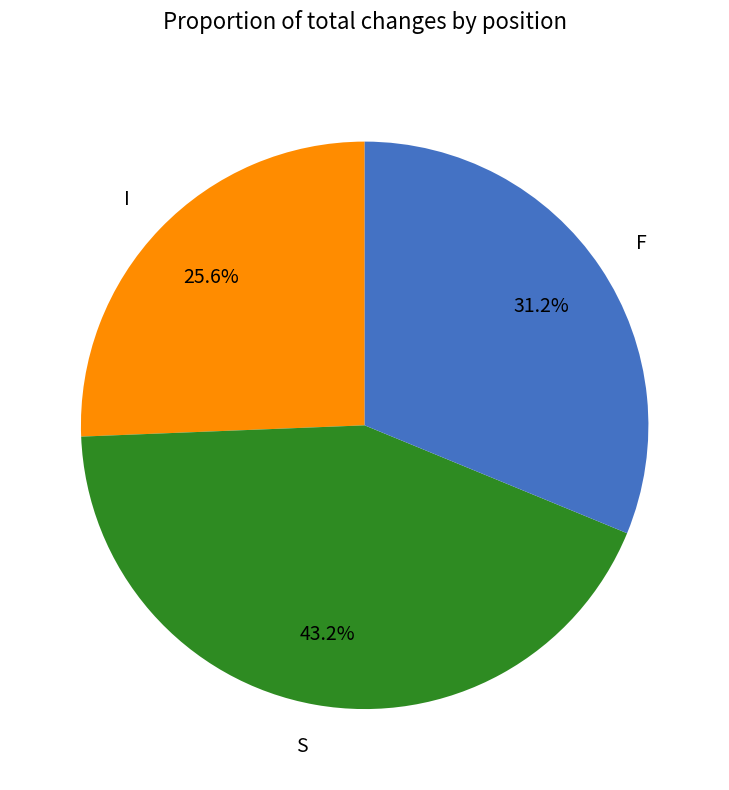

To the nearest percent, what percentage of the pie is F?

31%